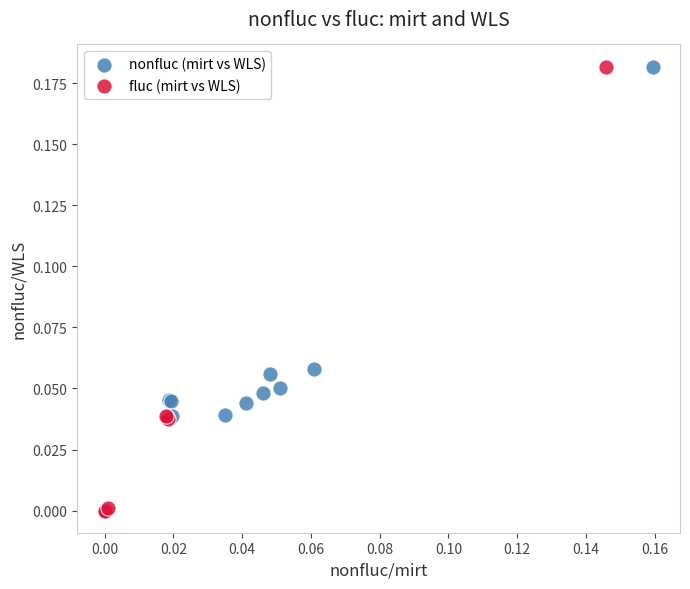

Which series has the widest spread of Y values?

fluc (mirt vs WLS)